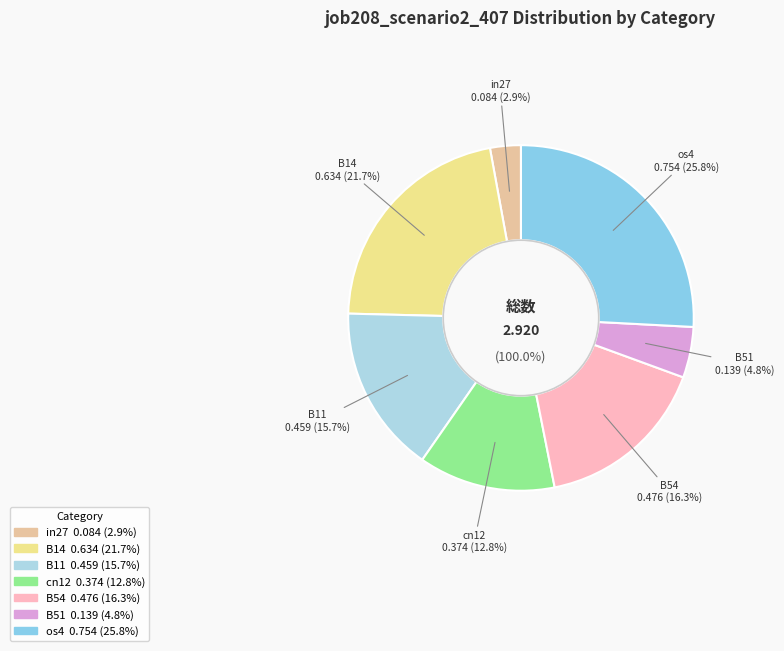

True or false: B14 accounts for 35% of the total.

False